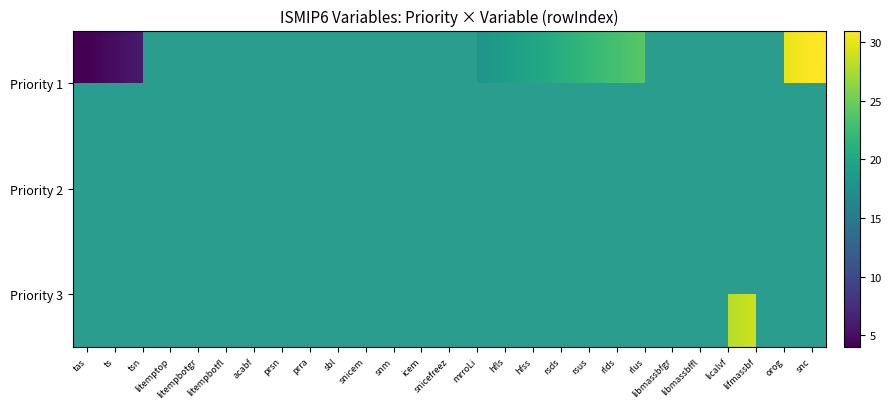

Which series has the widest spread of values?

Priority 1